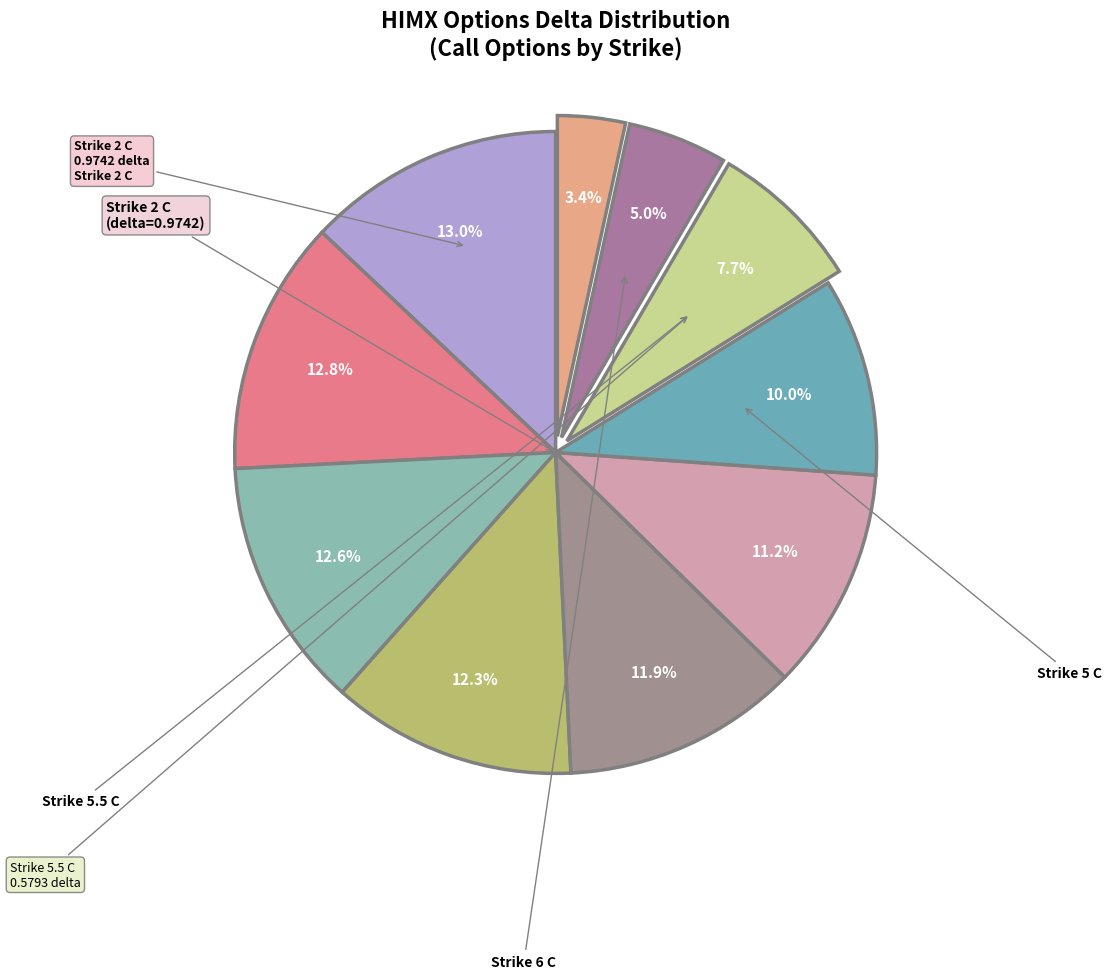

To the nearest percent, what is the average slice percentage?

10%